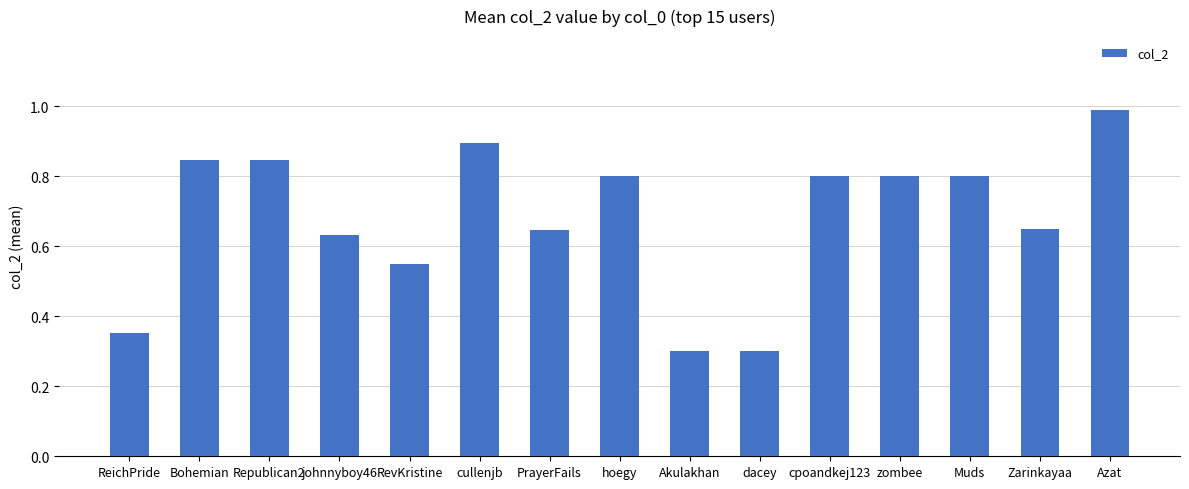

What is the sum of all values?

10.2